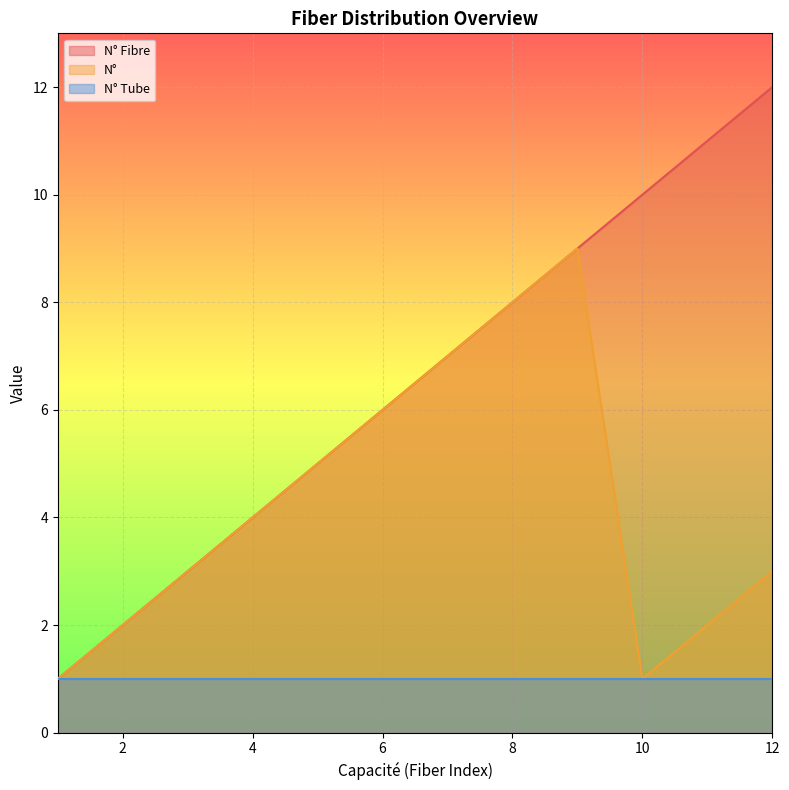

At how many categories does at least one series exceed 3?

9